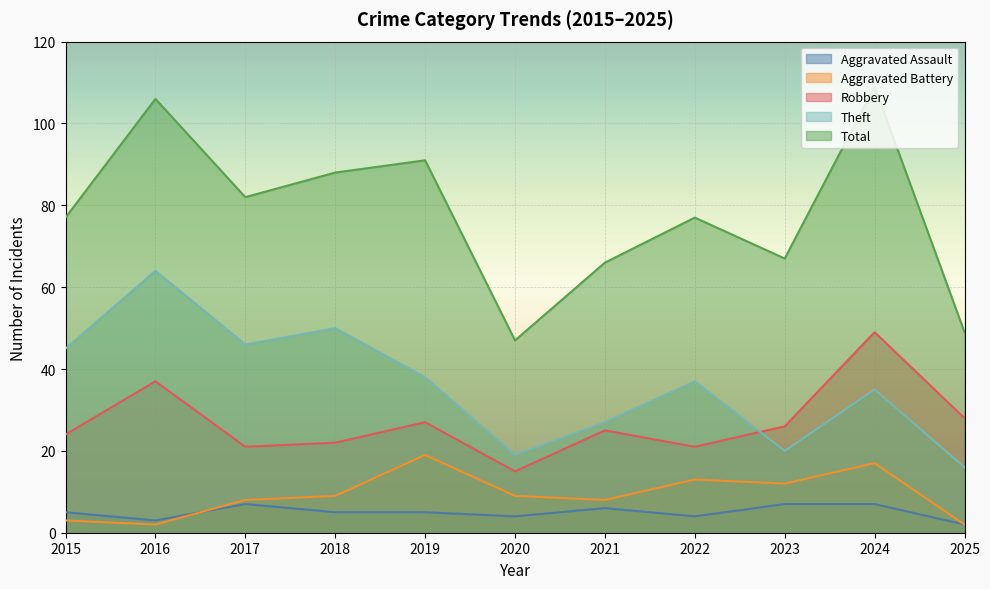

At which category does Robbery reach its first local valley?

2017